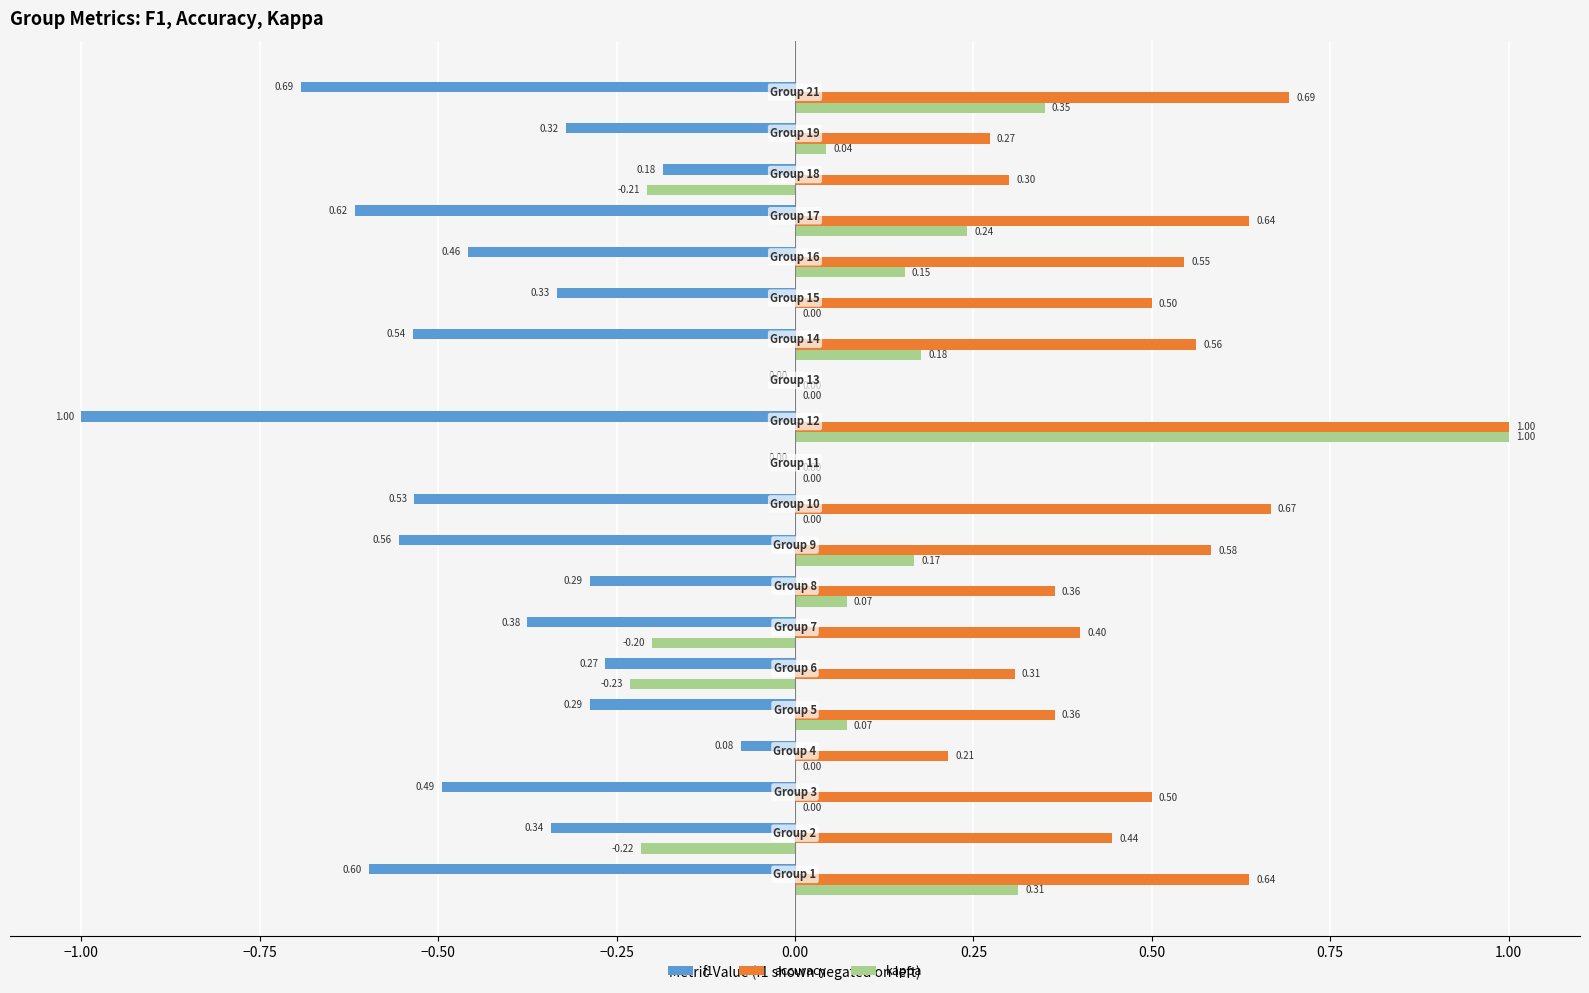

Which series has the largest total across all categories?

accuracy